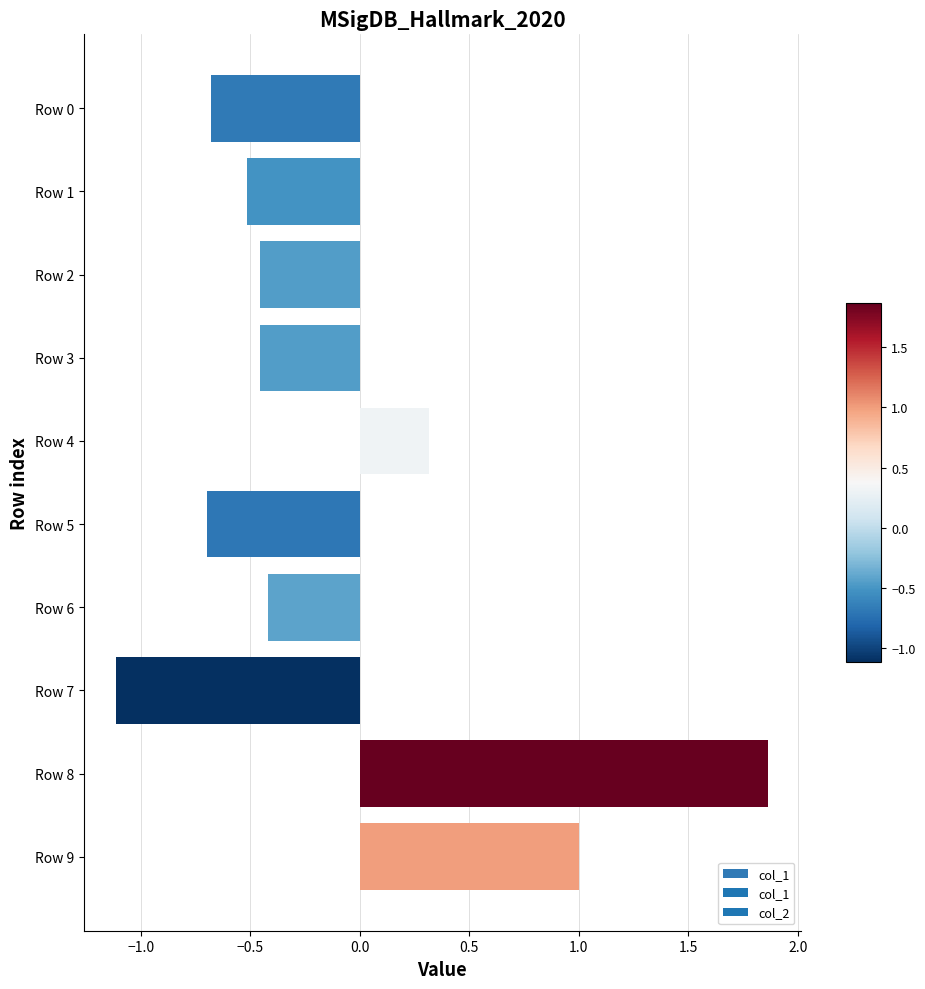

Where is the data nearest to the value 0?

Row 4